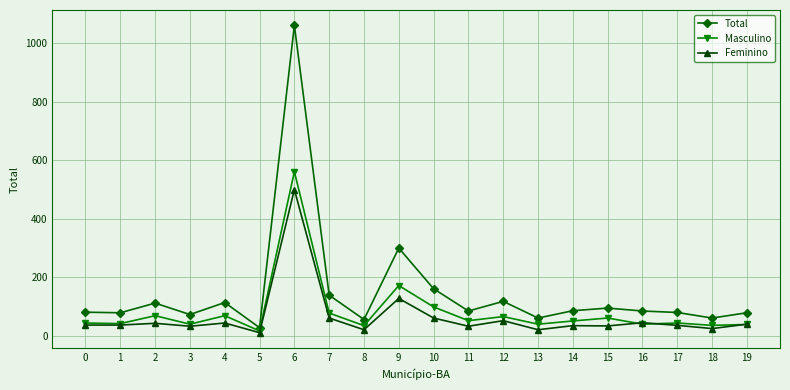

What is the greatest value displayed?

1061